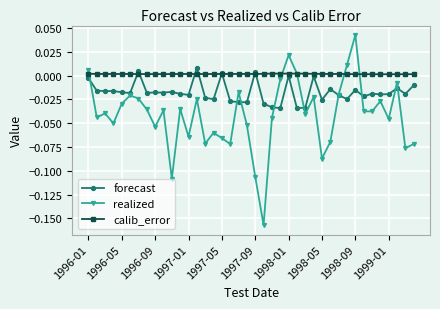

How many interior local peaks does the realized series have?

12